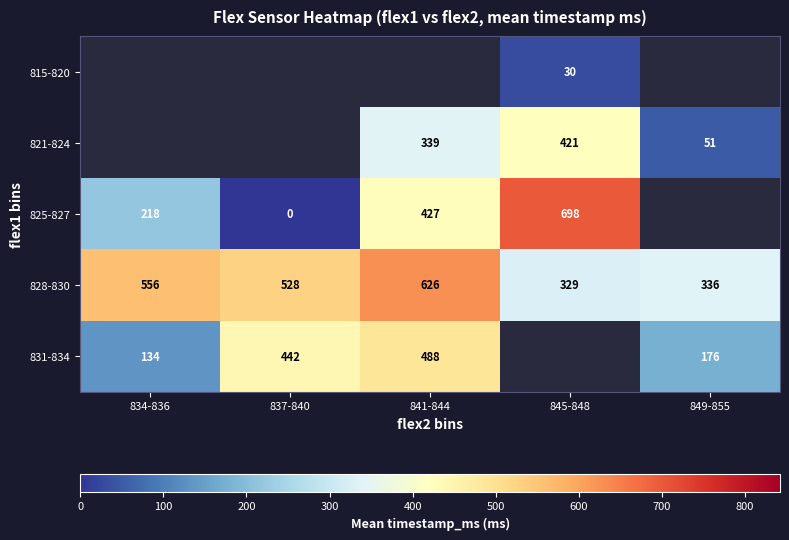

What is the spread (max minus min) of values at 845-848?

667.6